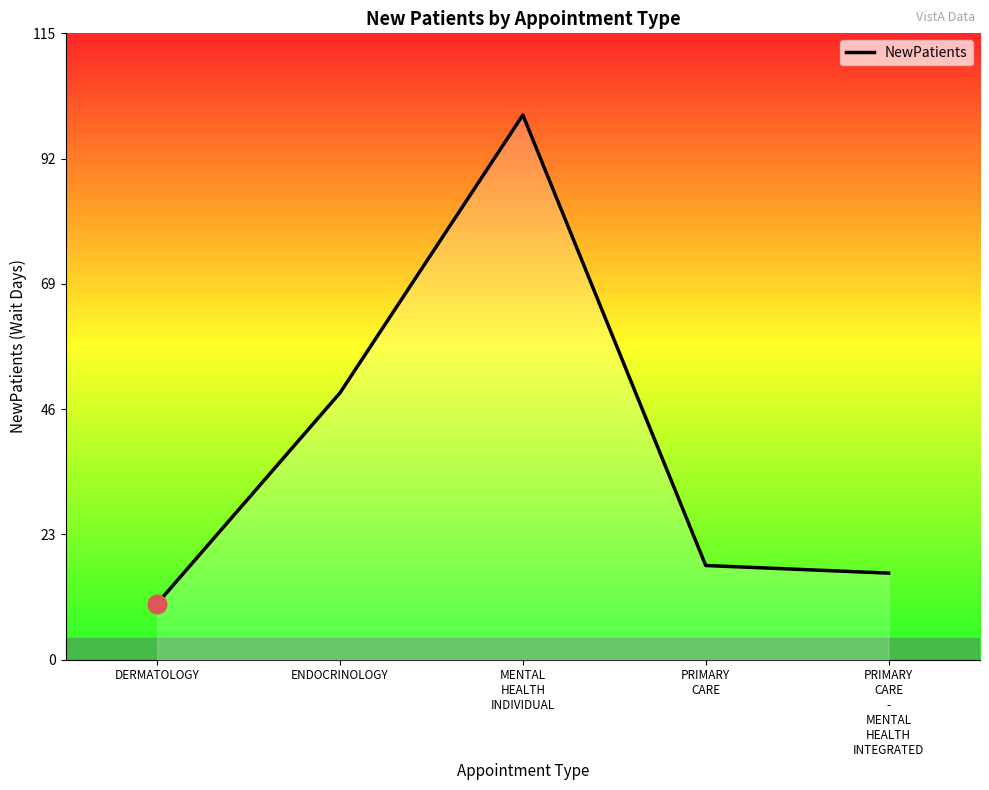

Between ENDOCRINOLOGY and DERMATOLOGY, which is larger?

ENDOCRINOLOGY